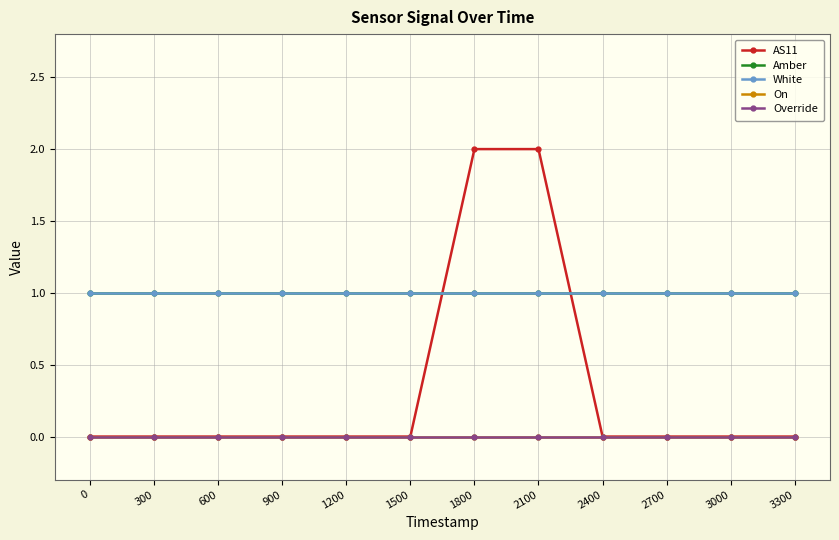

Does the chart have visible grid lines?

Yes